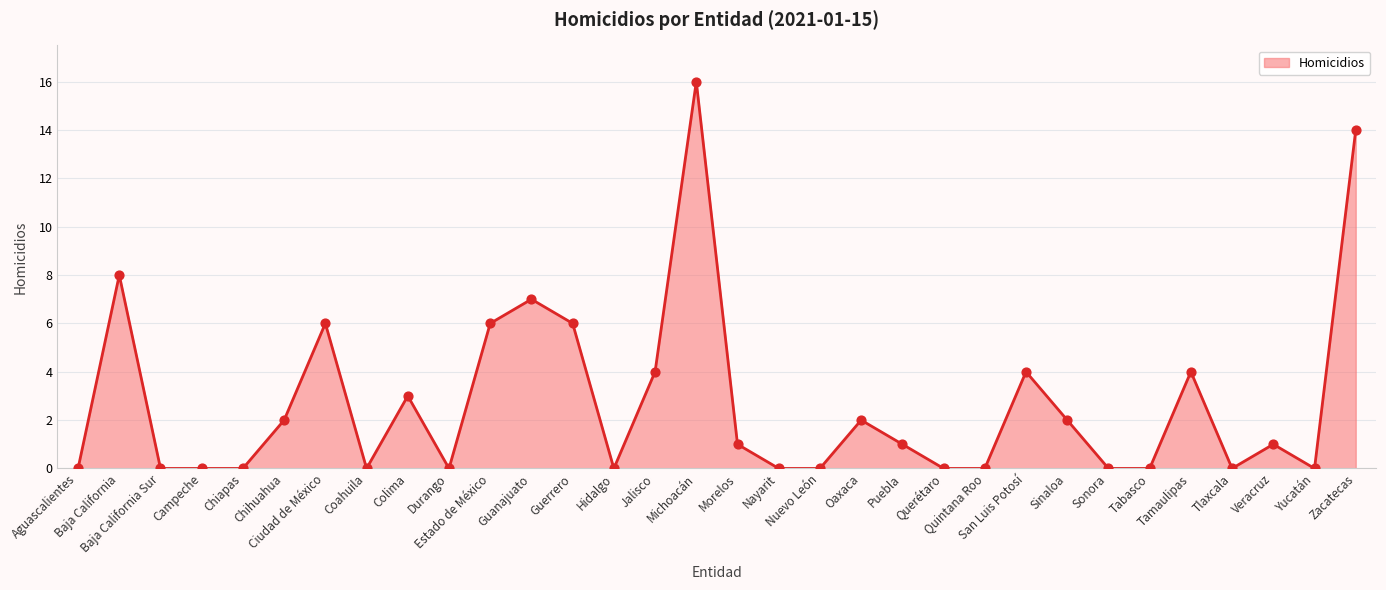

What is the change in value from Baja California Sur to Michoacán?

+16